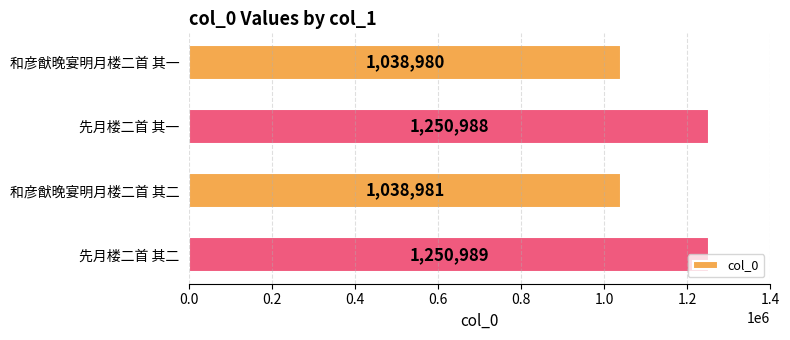

What is the value of the 3rd bar from the top?

1038981